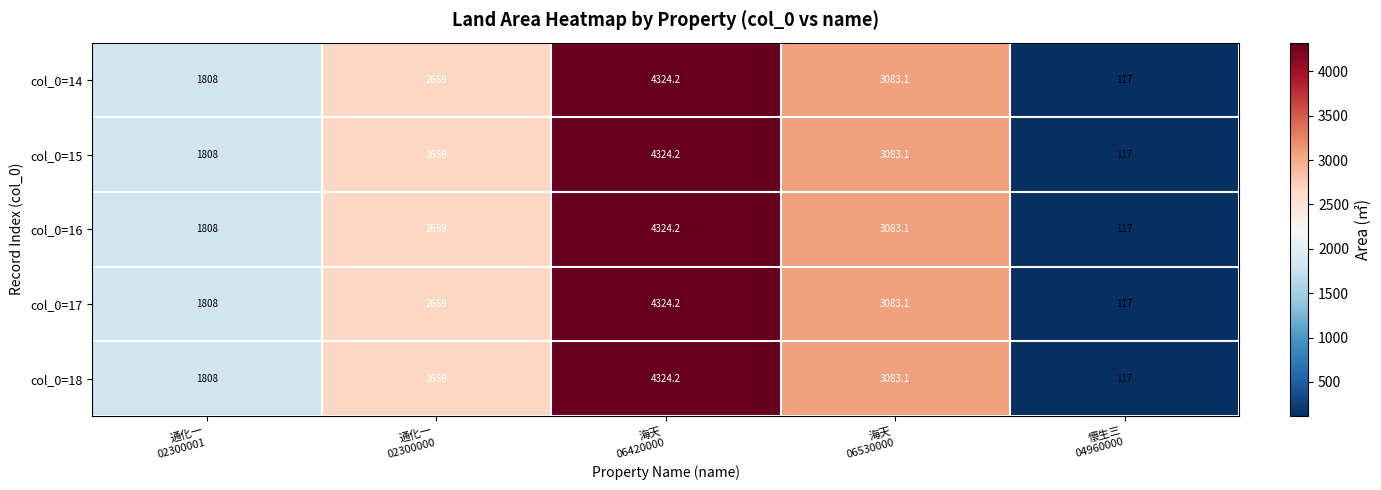

Reading right to left, what are all the values shown in this chart?

col_0=14: 117.0	3083.1	4324.2	2659.0	1808.0
col_0=15: 117.0	3083.1	4324.2	2659.0	1808.0
col_0=16: 117.0	3083.1	4324.2	2659.0	1808.0
col_0=17: 117.0	3083.1	4324.2	2659.0	1808.0
col_0=18: 117.0	3083.1	4324.2	2659.0	1808.0